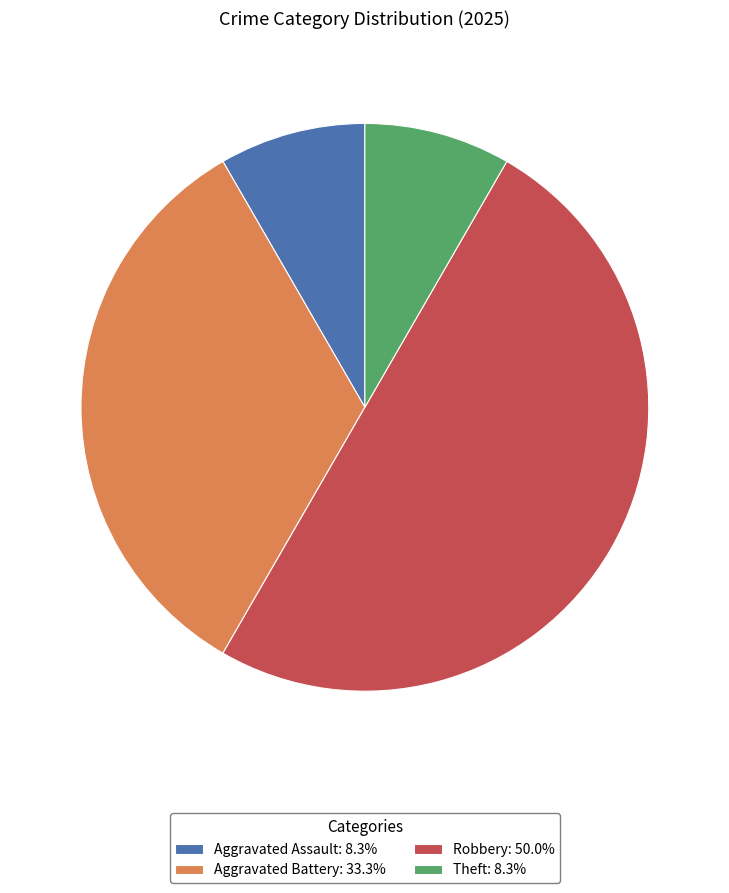

Approximately how many times larger is the value at Aggravated Battery: 33.3% compared to Aggravated Assault: 8.3%?

4.0